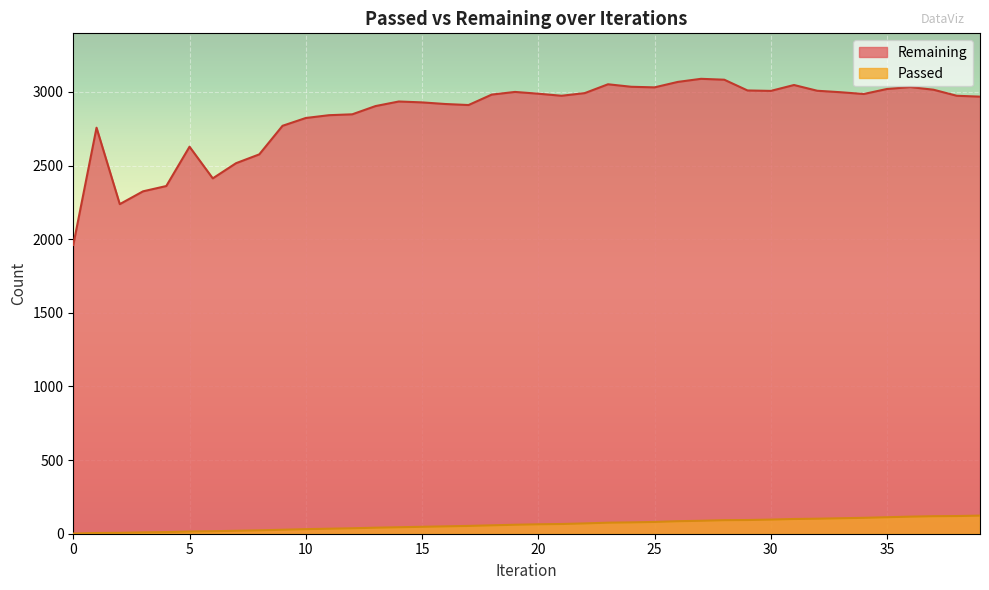

Reading left to right, extract all data points from this chart.

Passed: 1	5	6	9	11	15	17	20	23	27	31	34	37	41	44	47	50	53	57	61	64	66	70	75	77	80	85	88	92	93	96	100	102	105	108	112	116	119	120	123
Remaining: 1961	2757	2238	2325	2361	2628	2413	2516	2576	2770	2823	2842	2848	2904	2935	2929	2918	2911	2982	3000	2988	2974	2992	3052	3035	3031	3068	3089	3083	3010	3007	3047	3008	2998	2986	3020	3033	3015	2974	2968